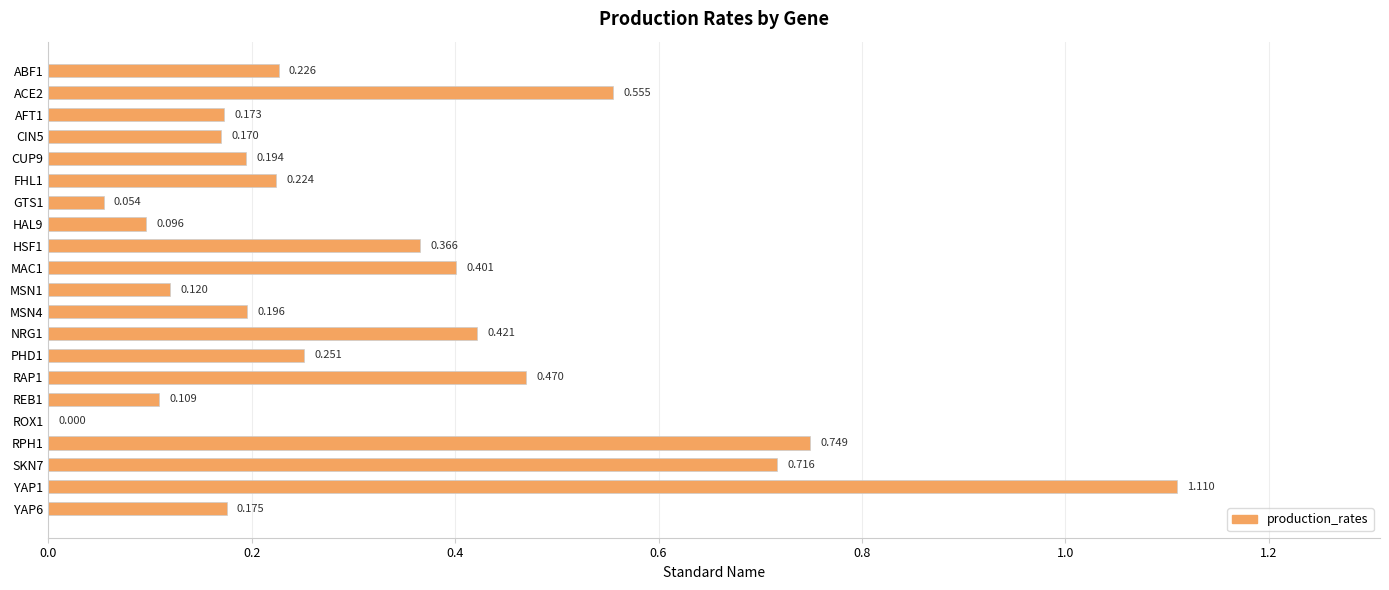

How many values exceed 0?

20